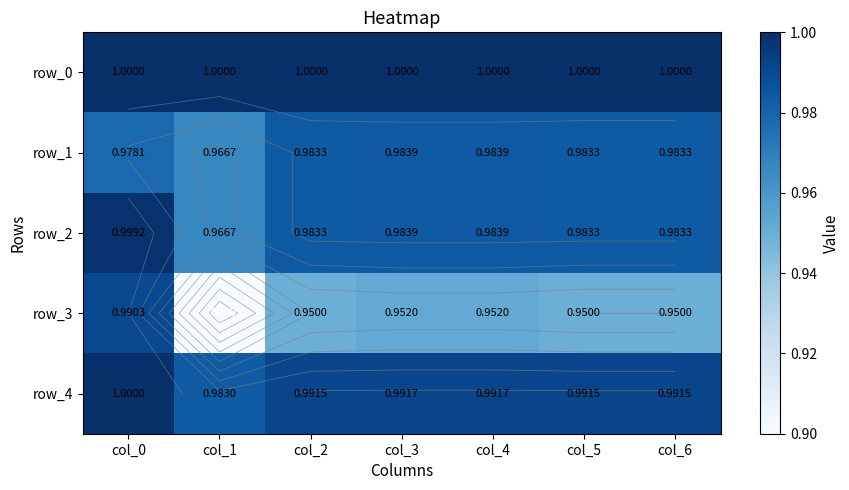

What is the minimum value shown in the chart?

0.9